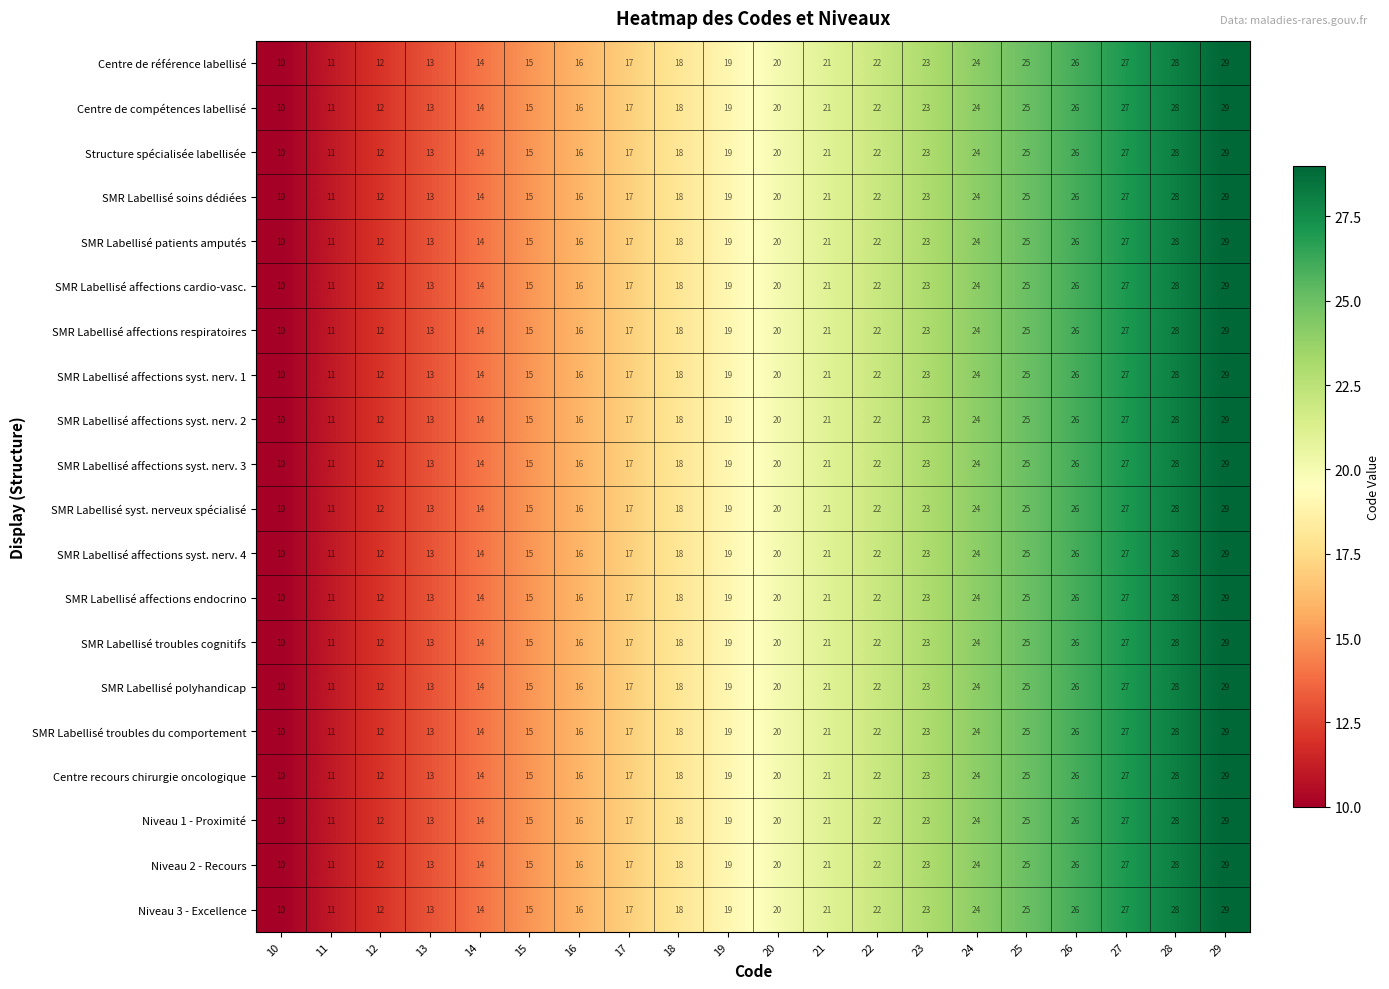

What is the minimum value shown in the chart?

10